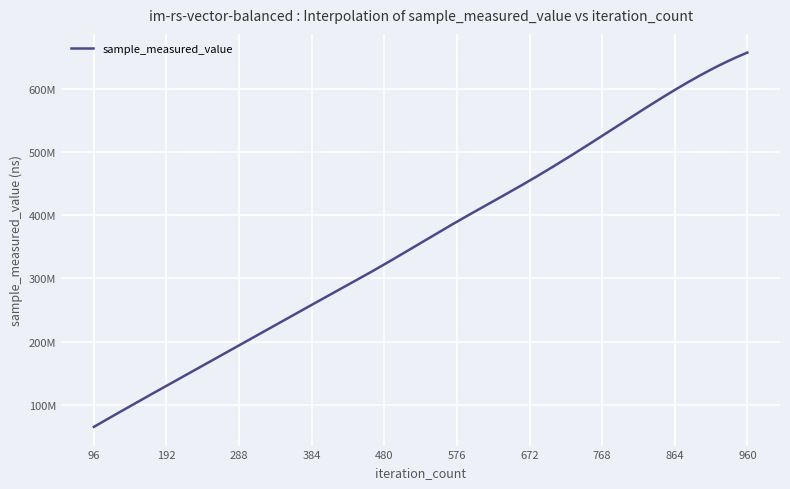

Does the chart have visible grid lines?

Yes